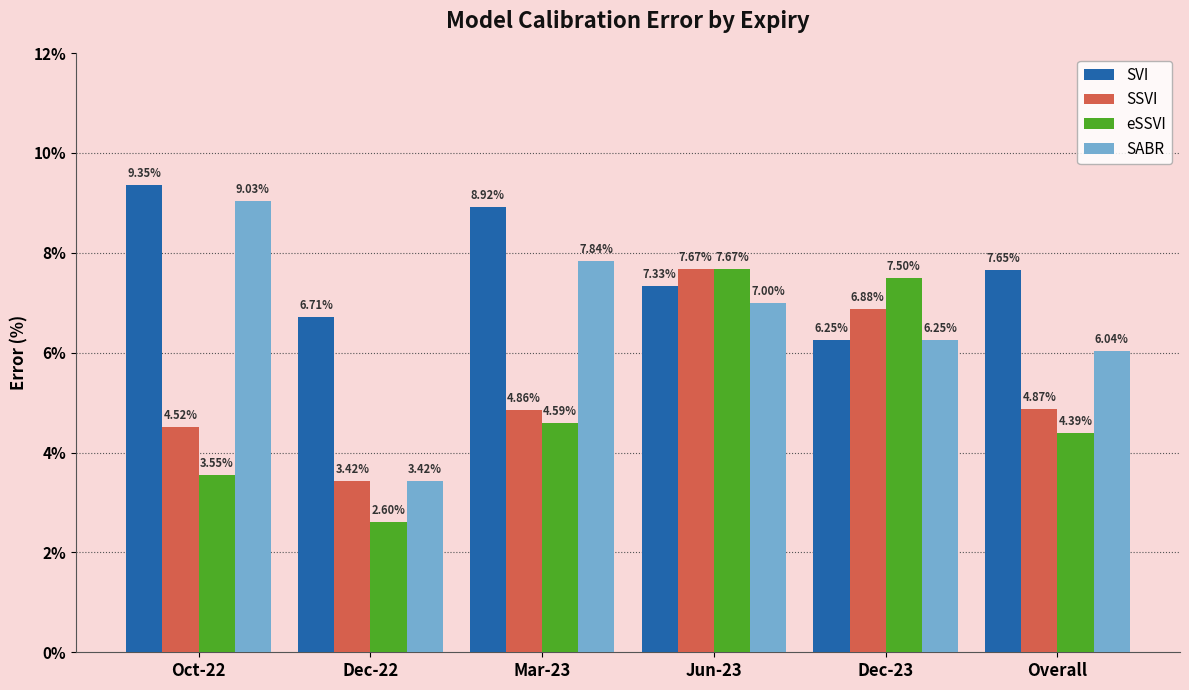

What is the sum of all SSVI values?

32.2